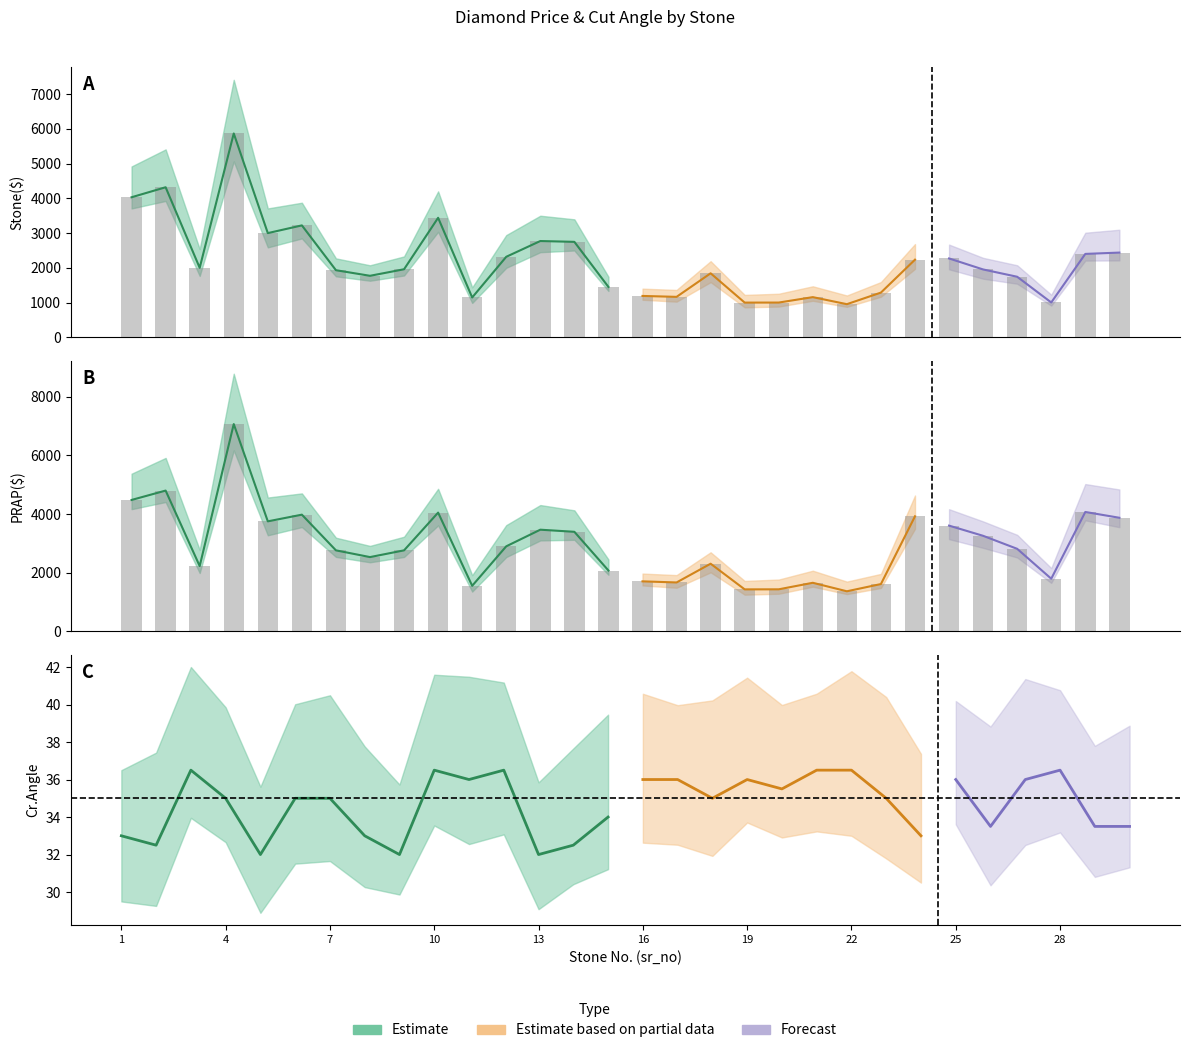

Reading left to right, transcribe all the data shown in this chart.

Stone($): 1=4032.0	2=4320.0	3=2000.7	4=5868.1	5=3000.0	6=3222.2	7=1932.0	8=1771.0	9=1959.6	10=3440.8	11=1147.0	12=2318.4	13=2772.0	14=2748.3	15=1450.4	16=1191.4	17=1164.8	18=1843.2	19=999.6	20=1001.0	21=1157.1	22=954.1	23=1288.0	24=2235.5	25=2270.5	26=1953.6	27=1743.4	28=1003.5	29=2401.3	30=2439.4
PRAP($): 1=4480.0	2=4800.0	3=2223.0	4=7070.0	5=3750.0	6=3978.0	7=2760.0	8=2530.0	9=2760.0	10=4048.0	11=1550.0	12=2898.0	13=3465.0	14=3393.0	15=2072.0	16=1702.0	17=1664.0	18=2304.0	19=1428.0	20=1430.0	21=1653.0	22=1363.0	23=1610.0	24=3922.0	25=3604.0	26=3256.0	27=2812.0	28=1792.0	29=4070.0	30=3872.0